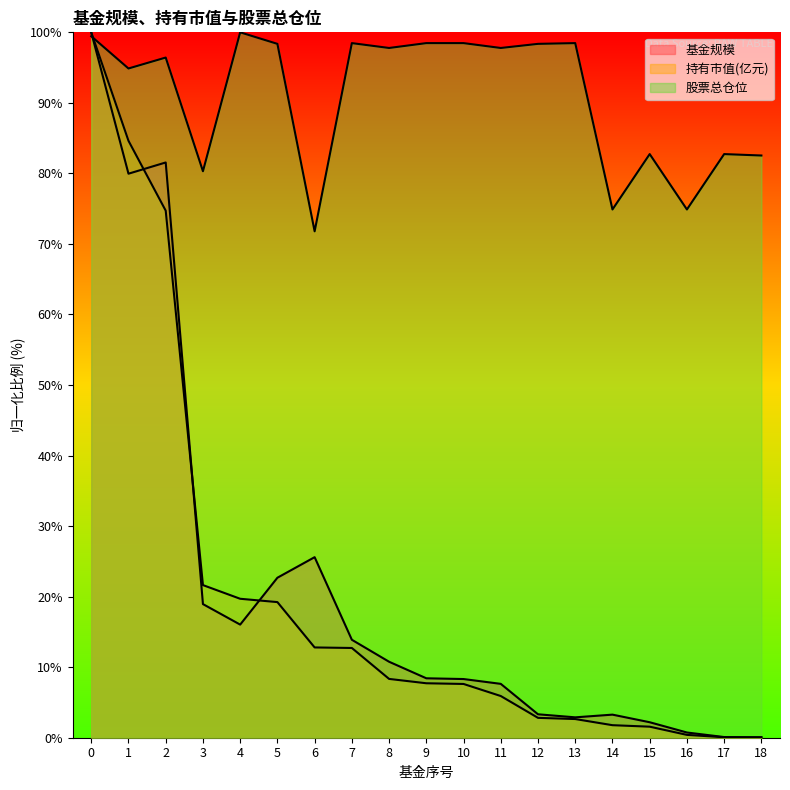

At how many categories does at least one series exceed 97?

10